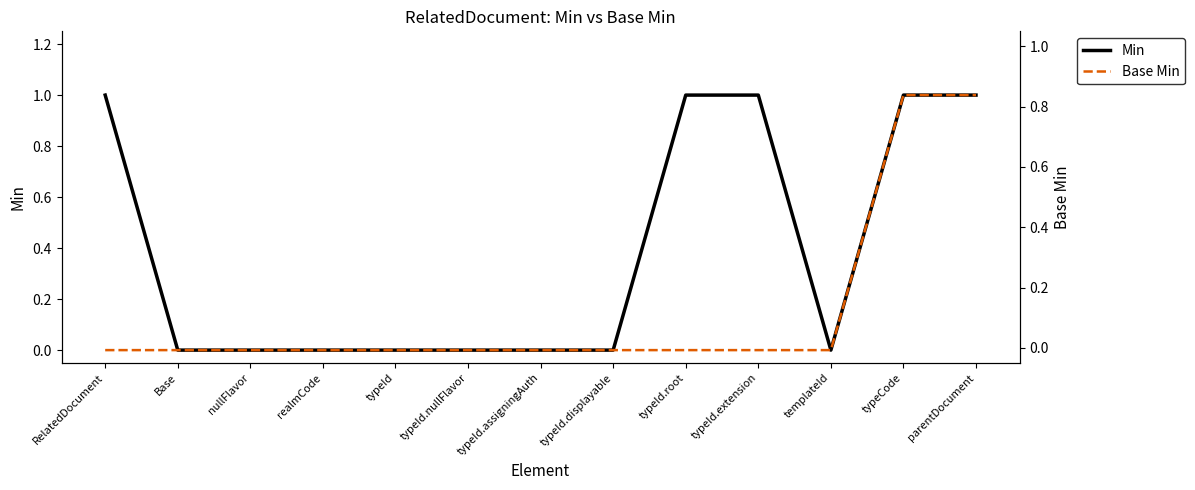

Rank the series by their average value, from lowest to highest.

Base Min, Min